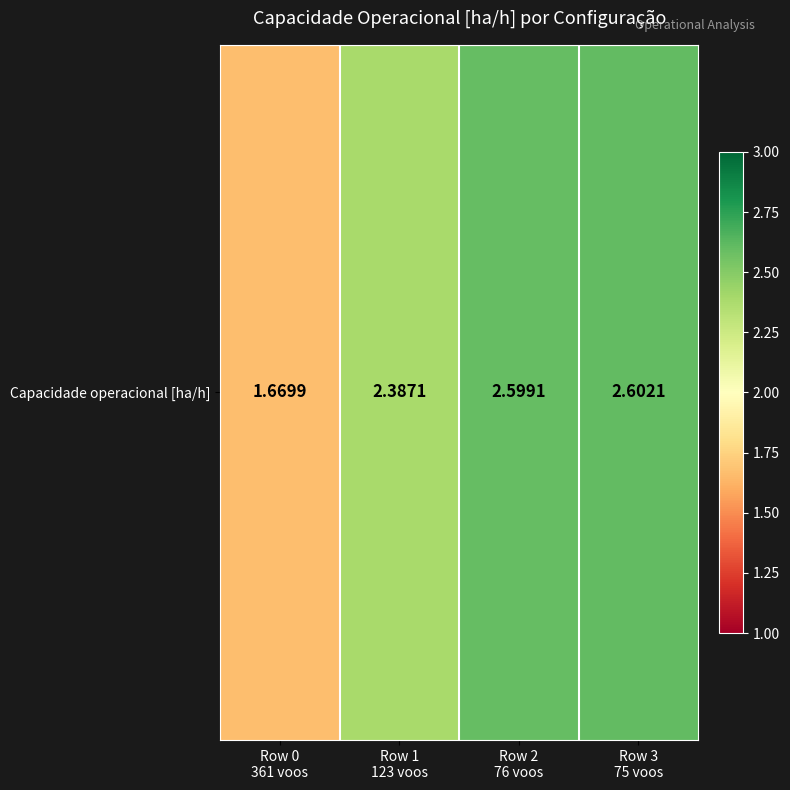

Reading left to right, extract all data points from this chart.

1.7	2.4	2.6	2.6